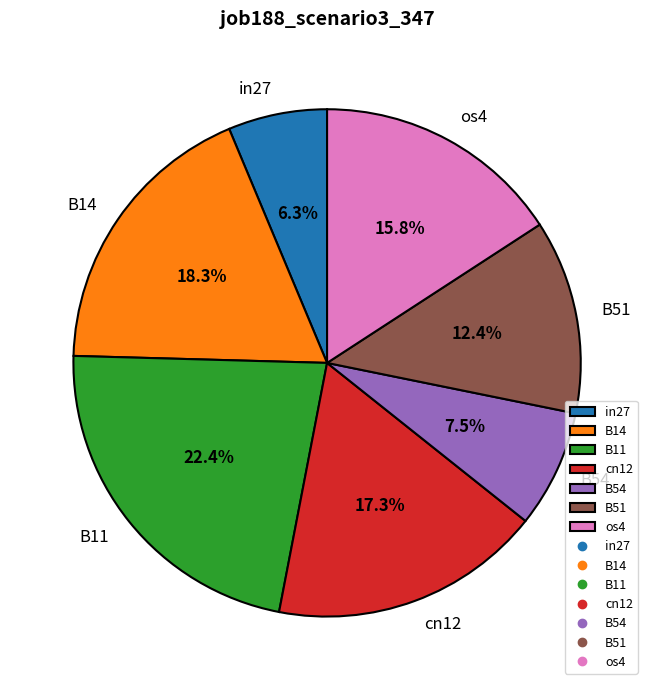

To the nearest percent, what is the difference between the largest and smallest slice percentages?

16%